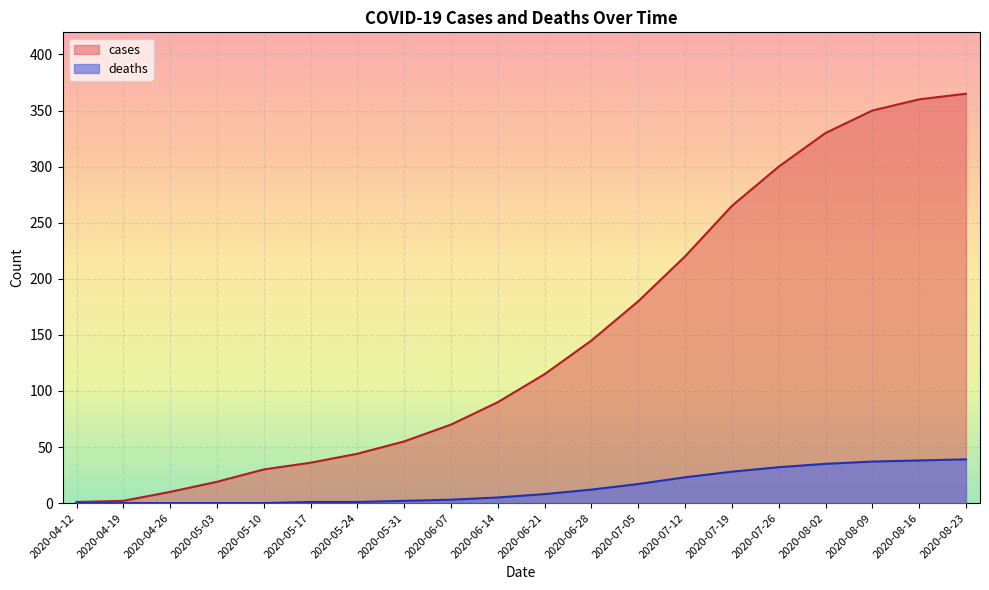

Between 2020-08-23 and 2020-05-17, which is larger?

2020-08-23